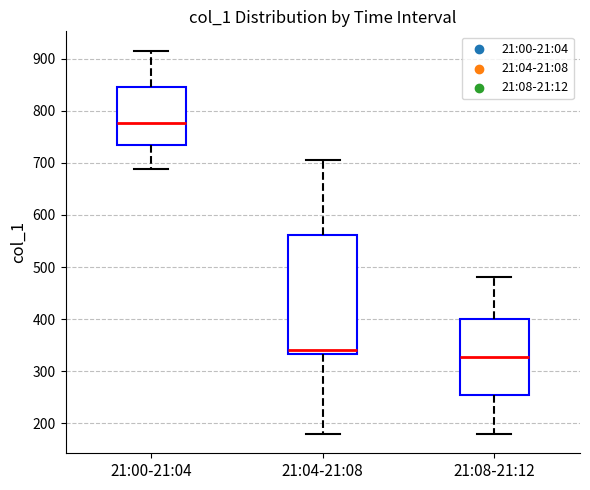

Which box has the highest median line?

21:00-21:04